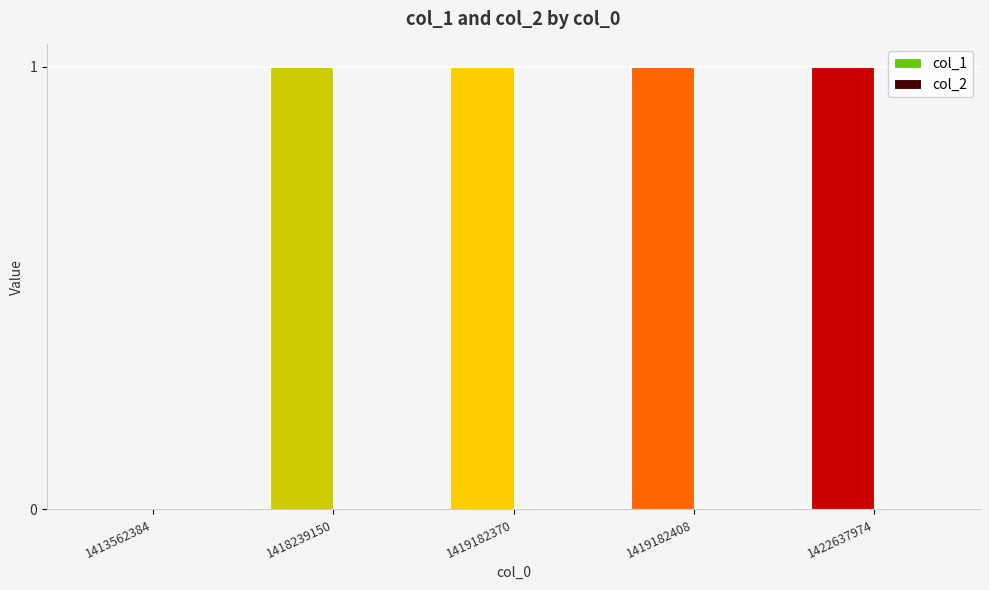

Reading right to left, what are all the values shown in this chart?

1422637974=1	1419182408=1	1419182370=1	1418239150=1	1413562384=0